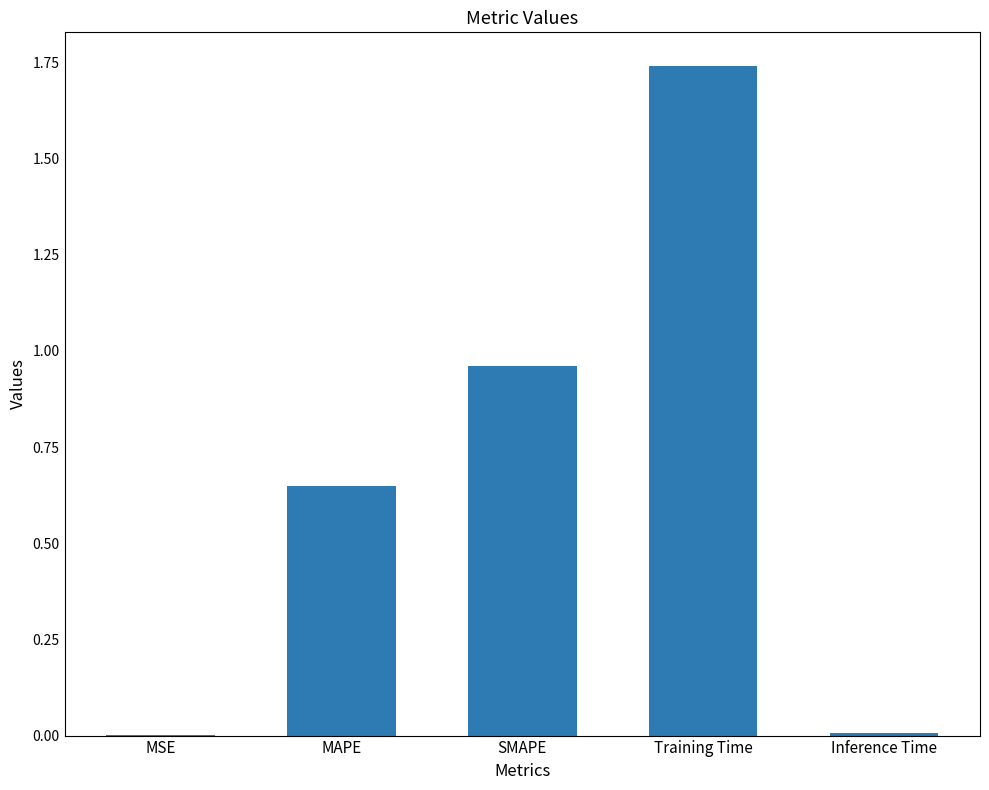

Which has a higher value, MAPE or Training Time?

Training Time